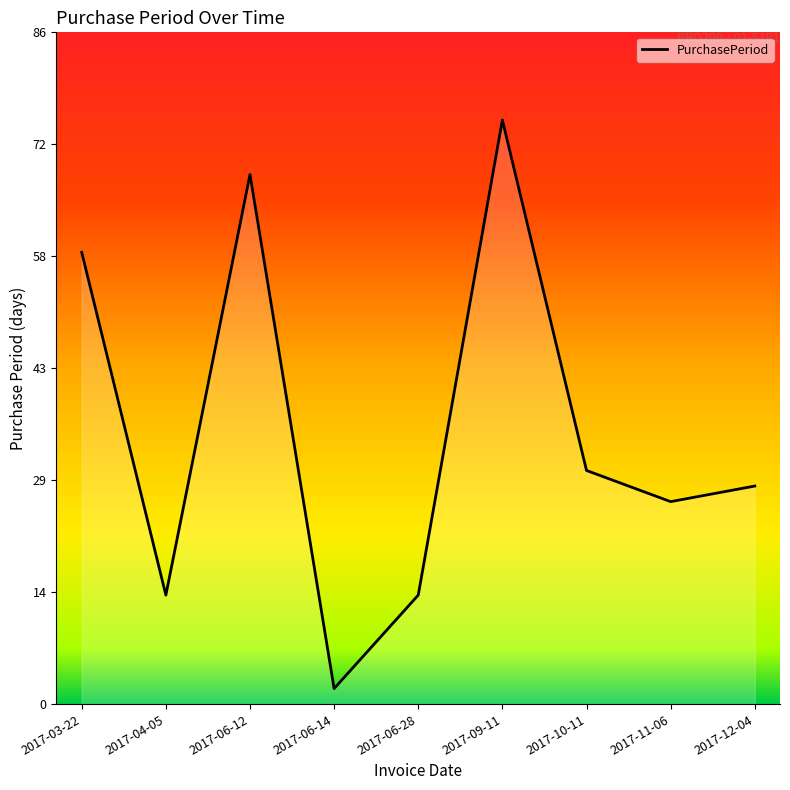

What is the ratio of the value at 2017-10-11 to the value at 2017-11-06?

1.2